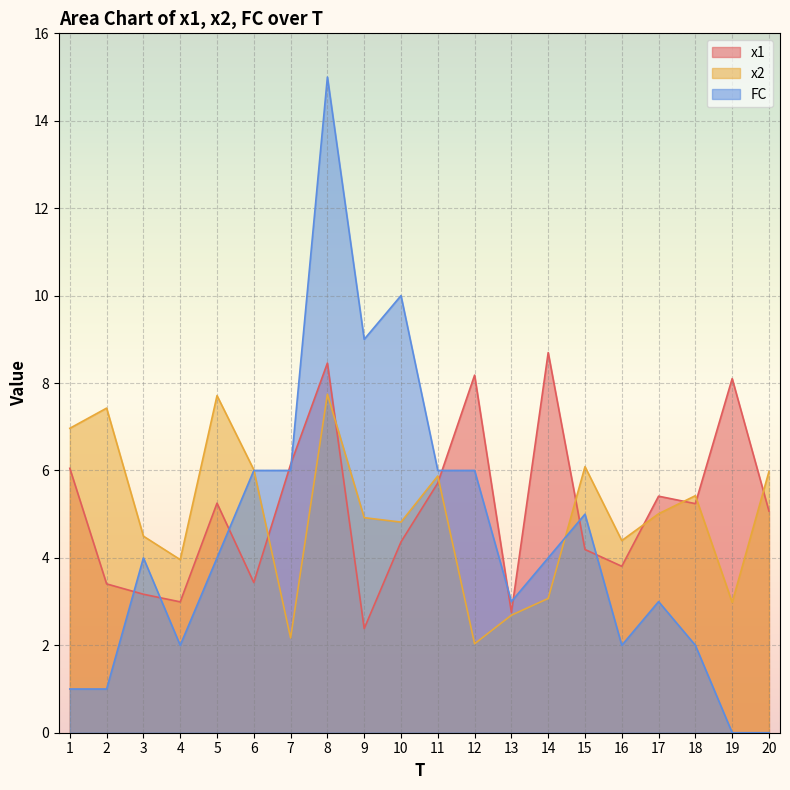

Which has a higher value, 5 or 17?

17